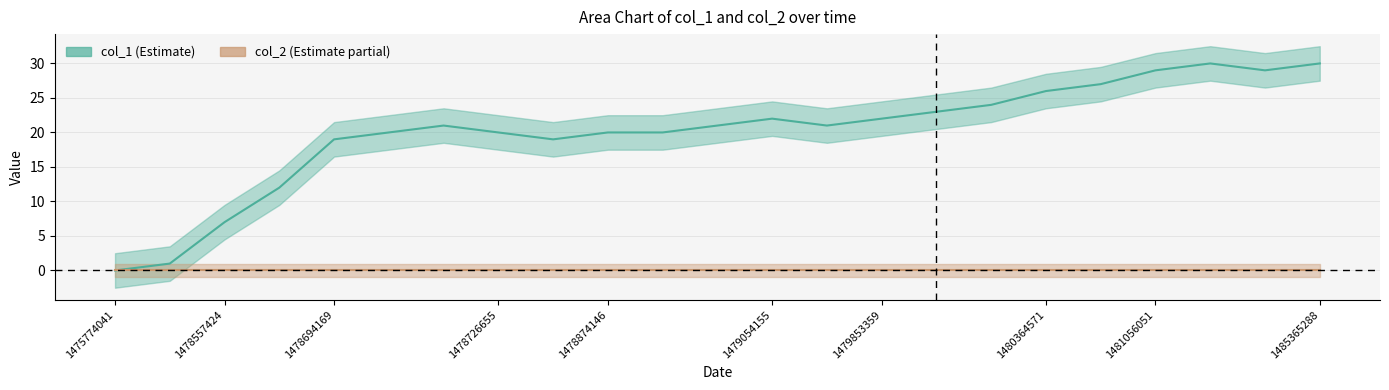

How many lines are shown in the chart?

1